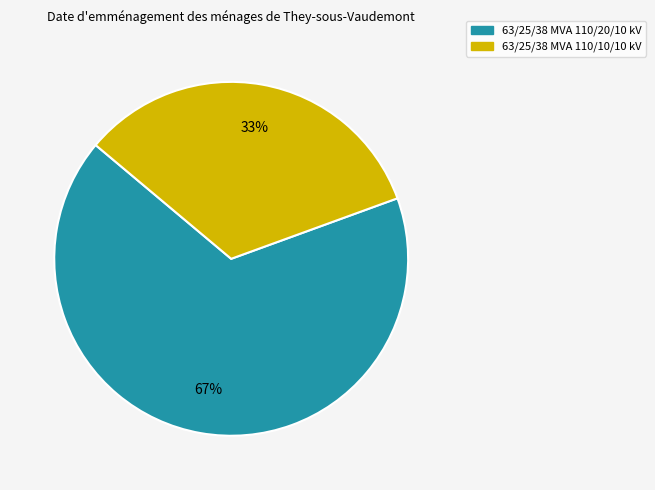

What is the smallest slice in the pie chart?

63/25/38 MVA 110/10/10 kV